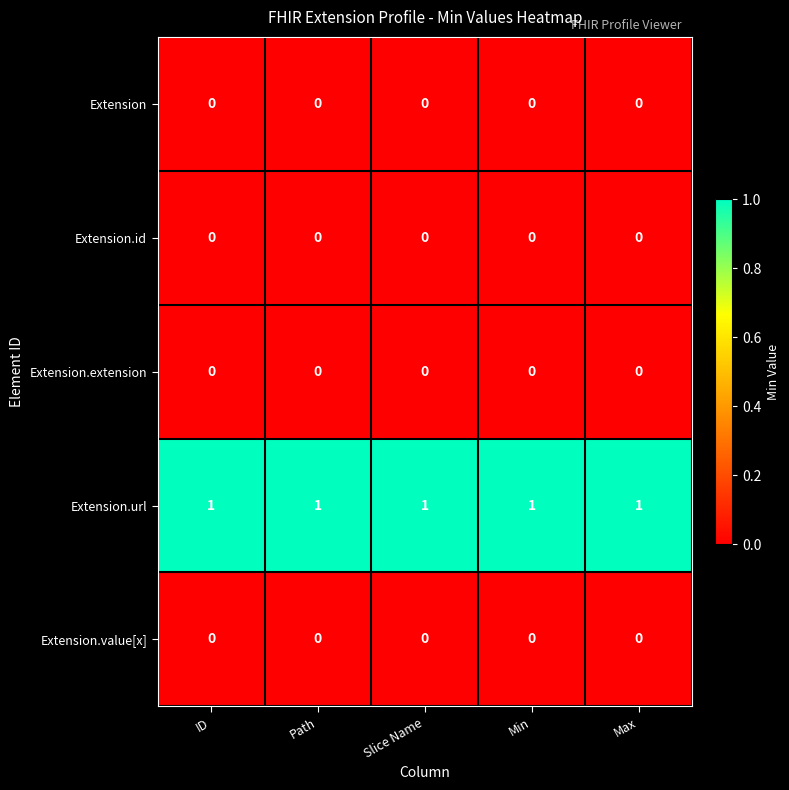

Is the value of Extension.url at Path greater than the value of Extension.extension at Min?

Yes